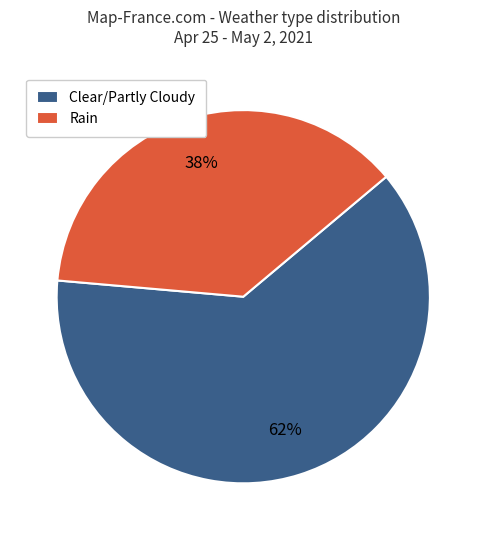

Rank the categories by value from lowest to highest.

Rain, Clear/Partly Cloudy